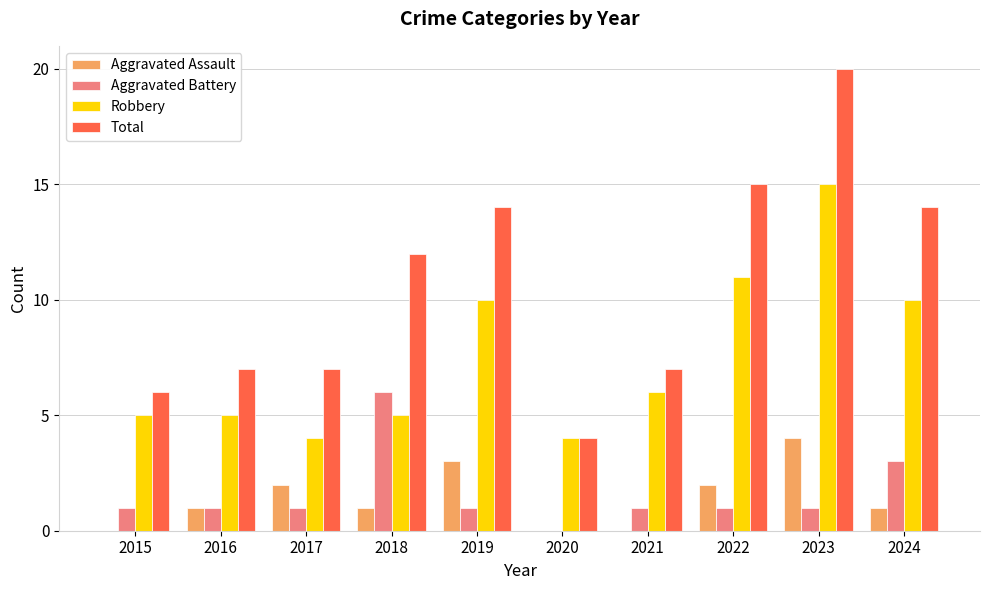

What is the highest value of the Aggravated Battery series?

6